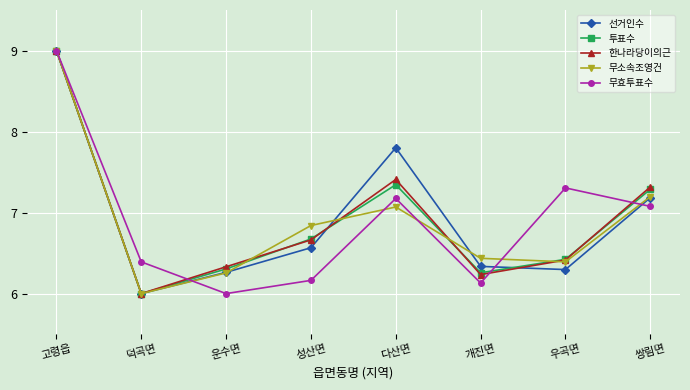

The 한나라당이의근 series shows 6.7 at 성산면. True or false?

True